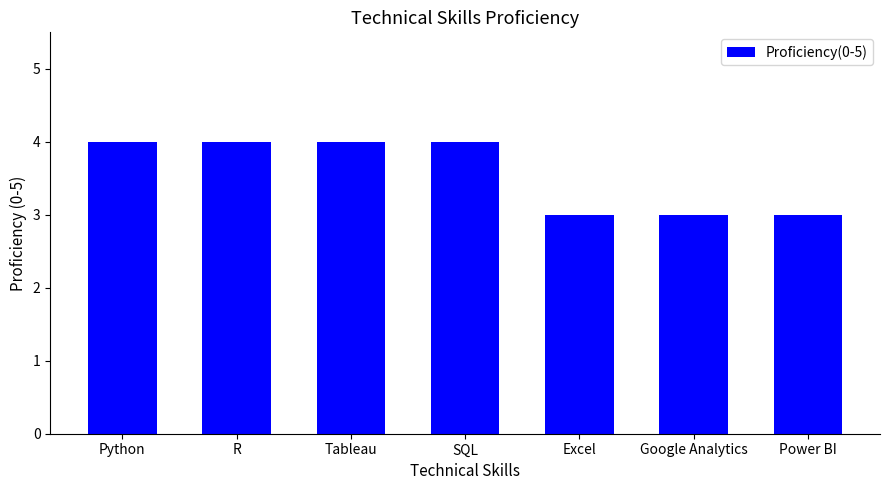

Reading left to right, extract all data points from this chart.

Python=4	R=4	Tableau=4	SQL=4	Excel=3	Google Analytics=3	Power BI=3